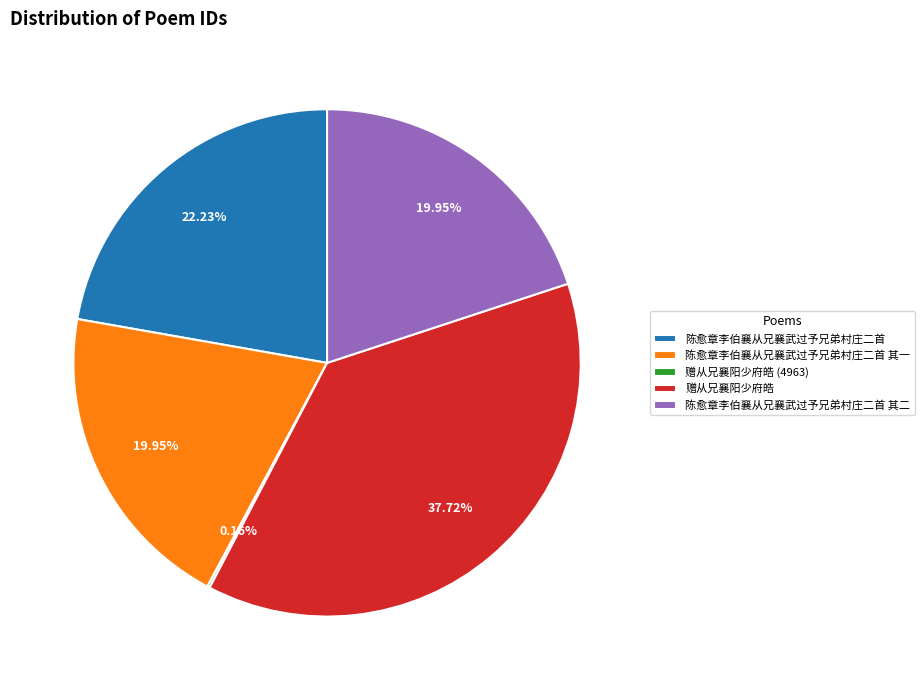

Between 陈愈章李伯襄从兄襄武过予兄弟村庄二首 and 陈愈章李伯襄从兄襄武过予兄弟村庄二首 其二, which is larger?

陈愈章李伯襄从兄襄武过予兄弟村庄二首